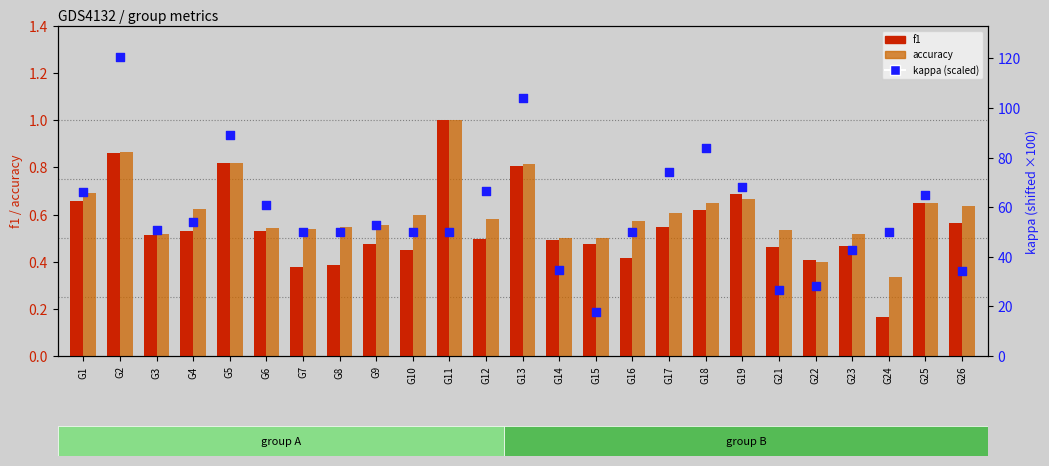

What is the total value across all series at G11?

52.0